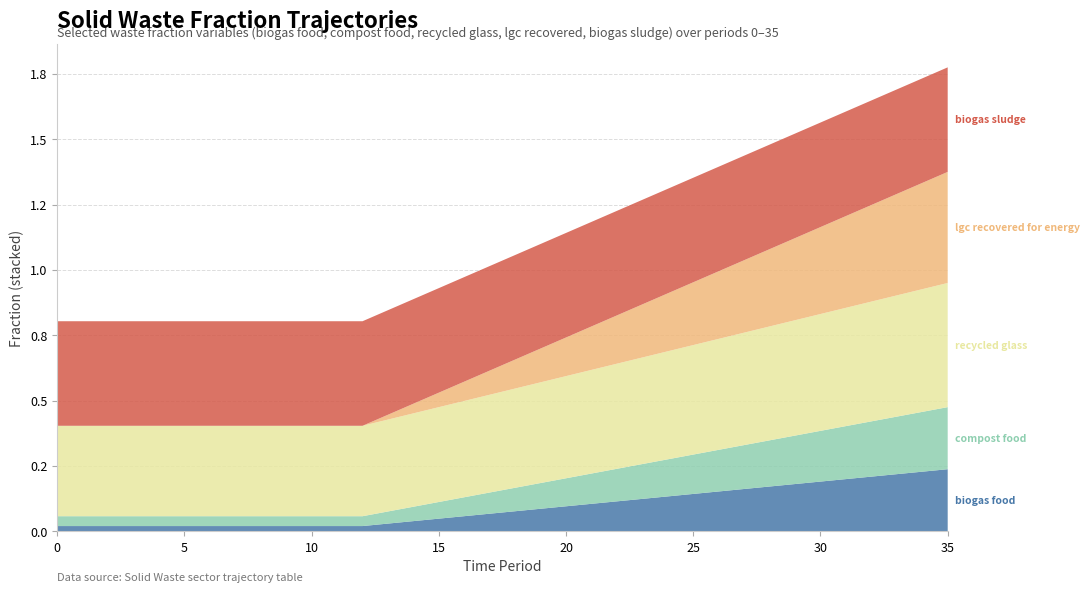

Reading left to right, what are all the values shown in this chart?

frac_waso_biogas_food: 0.0	0.0	0.0	0.0	0.0	0.0	0.0	0.0	0.0	0.0	0.0	0.0	0.0	0.0	0.0	0.0	0.1	0.1	0.1	0.1	0.1	0.1	0.1	0.1	0.1	0.1	0.2	0.2	0.2	0.2	0.2	0.2	0.2	0.2	0.2	0.2
frac_waso_compost_food: 0.0	0.0	0.0	0.0	0.0	0.0	0.0	0.0	0.0	0.0	0.0	0.0	0.0	0.0	0.1	0.1	0.1	0.1	0.1	0.1	0.1	0.1	0.1	0.1	0.1	0.2	0.2	0.2	0.2	0.2	0.2	0.2	0.2	0.2	0.2	0.2
frac_waso_recycled_glass: 0.3	0.3	0.3	0.3	0.3	0.3	0.3	0.3	0.3	0.3	0.3	0.3	0.3	0.4	0.4	0.4	0.4	0.4	0.4	0.4	0.4	0.4	0.4	0.4	0.4	0.4	0.4	0.4	0.4	0.4	0.4	0.5	0.5	0.5	0.5	0.5
frac_waso_lgc_recovered_for_energy: 0.0	0.0	0.0	0.0	0.0	0.0	0.0	0.0	0.0	0.0	0.0	0.0	0.0	0.0	0.0	0.1	0.1	0.1	0.1	0.1	0.1	0.2	0.2	0.2	0.2	0.2	0.3	0.3	0.3	0.3	0.3	0.4	0.4	0.4	0.4	0.4
frac_waso_biogas_sludge: 0.4	0.4	0.4	0.4	0.4	0.4	0.4	0.4	0.4	0.4	0.4	0.4	0.4	0.4	0.4	0.4	0.4	0.4	0.4	0.4	0.4	0.4	0.4	0.4	0.4	0.4	0.4	0.4	0.4	0.4	0.4	0.4	0.4	0.4	0.4	0.4